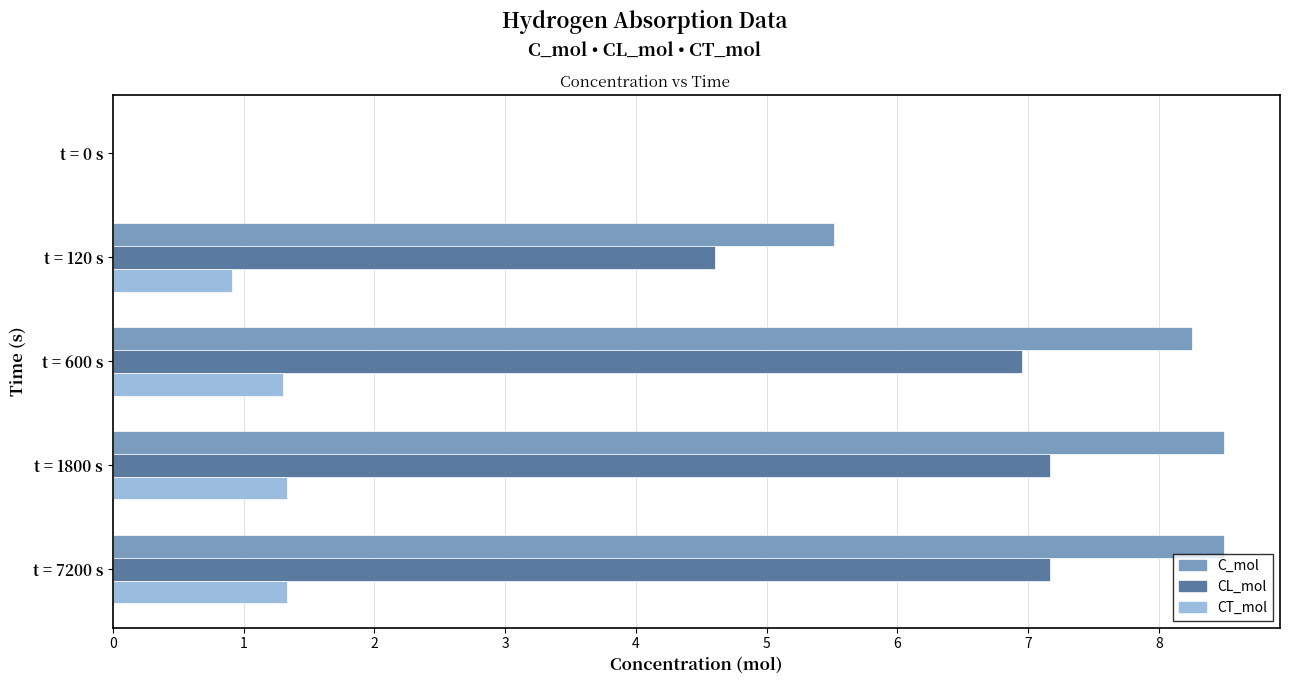

The value of CL_mol at t = 1800 s is 7.2. True or false?

True